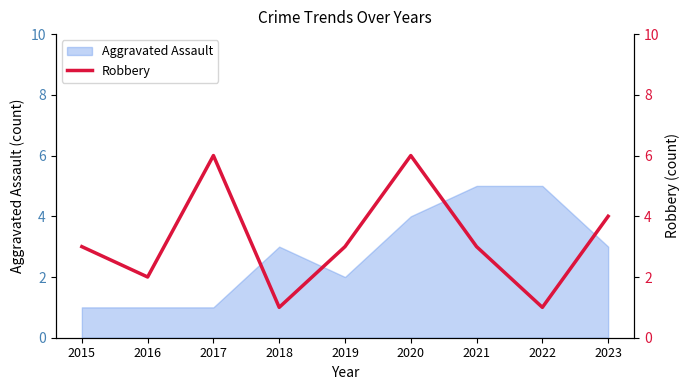

What is the maximum value for Aggravated Assault?

5